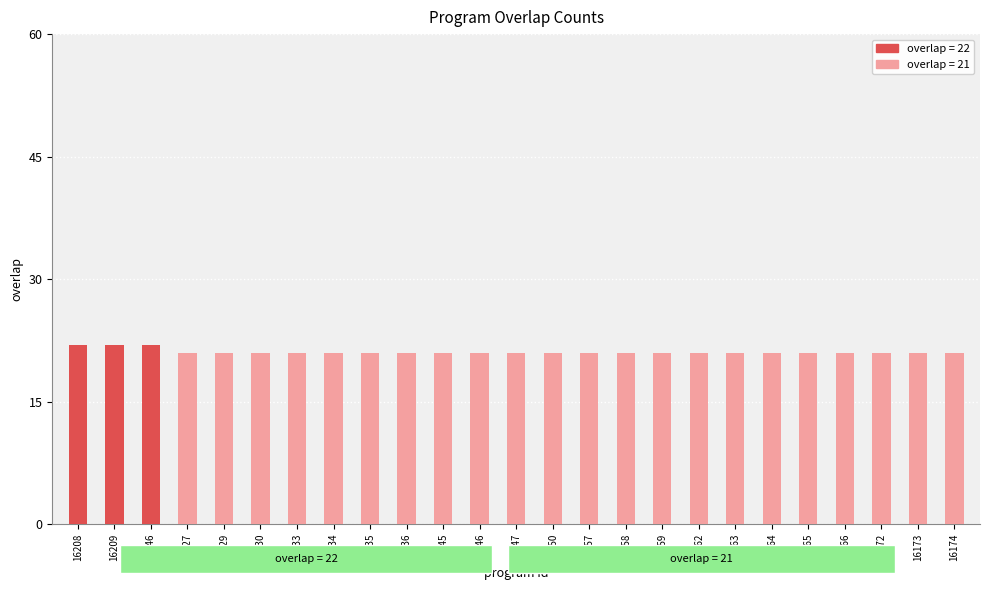

What is the value of the 9th bar from the left?

21